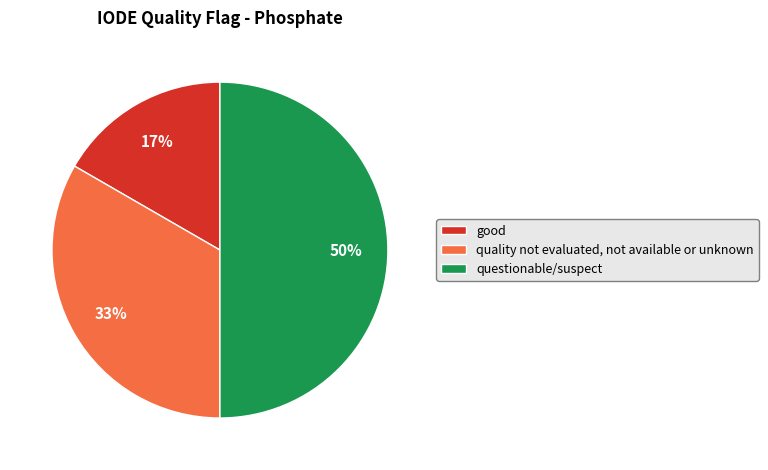

To the nearest percent, what is the difference between the largest and smallest slice percentages?

33%